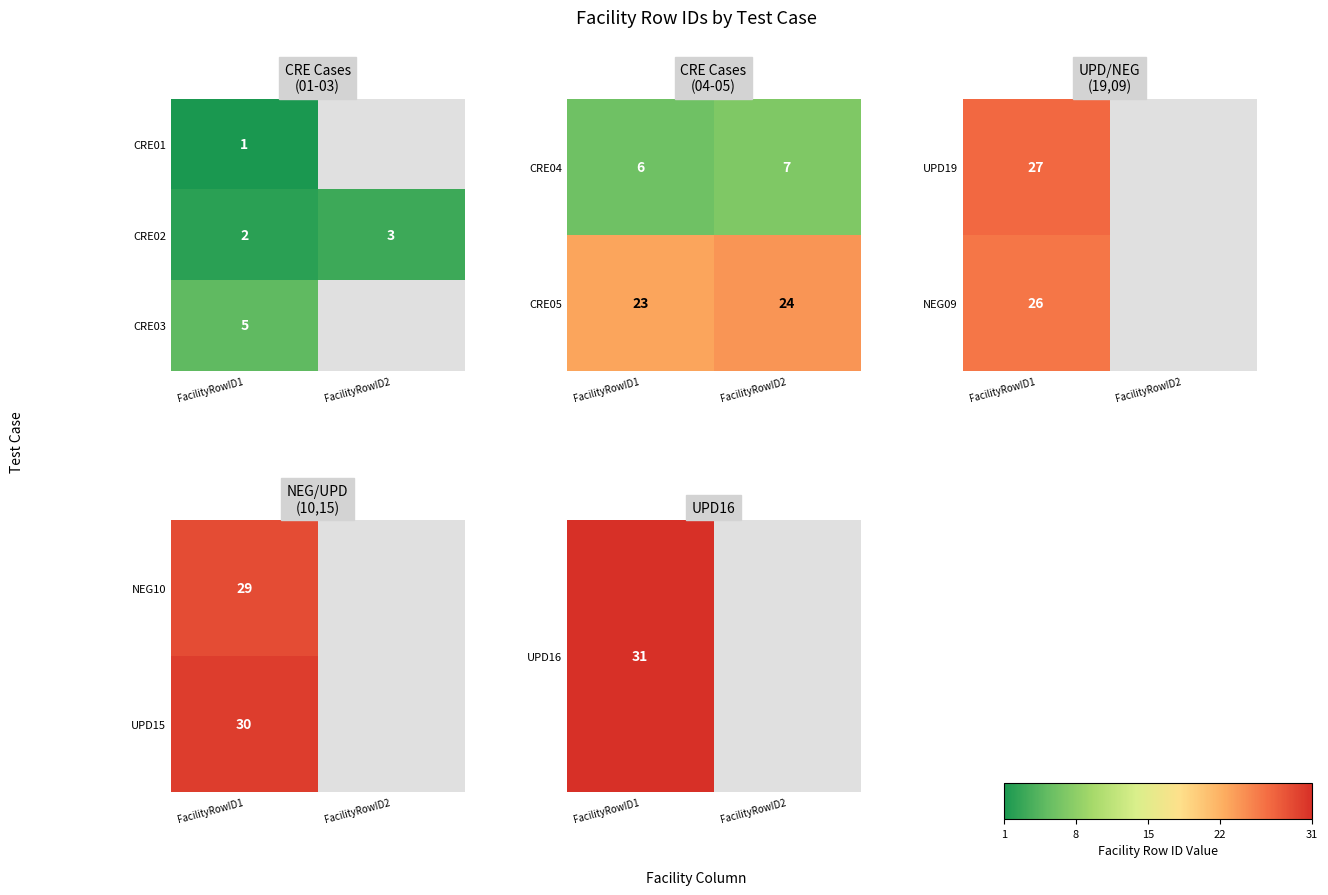

Is it true that CRE02 equals 2 at FacilityRowID1?

True